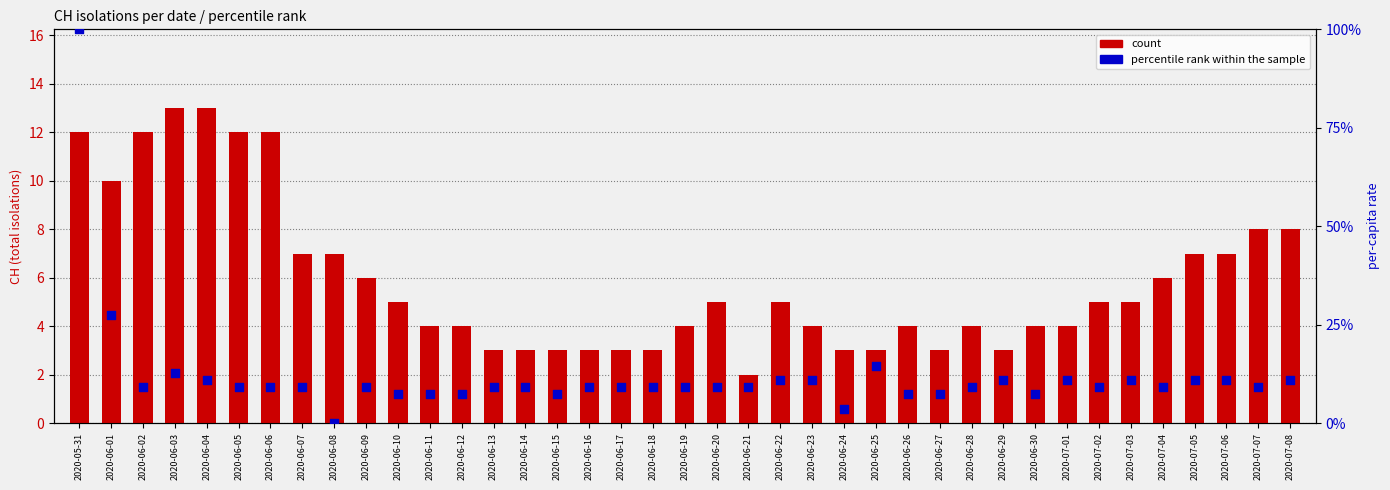

What are all the series names shown in the legend?

count, percentile rank within the sample